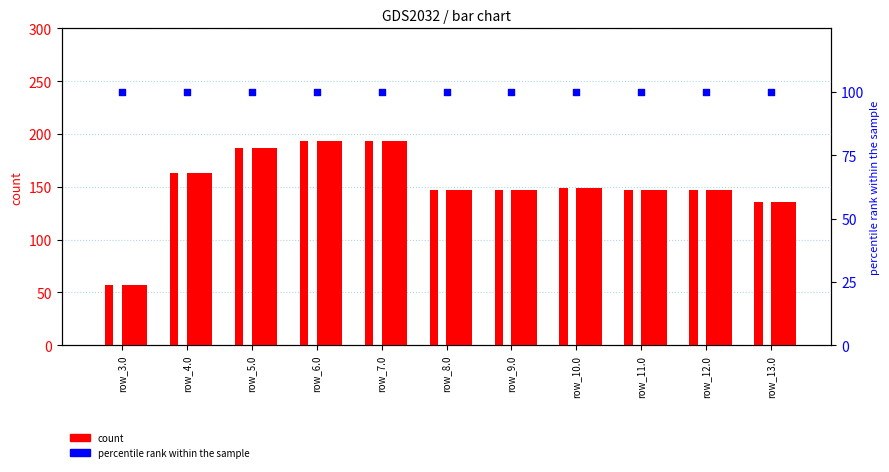

What is the total value across all series at row_5.0?

287